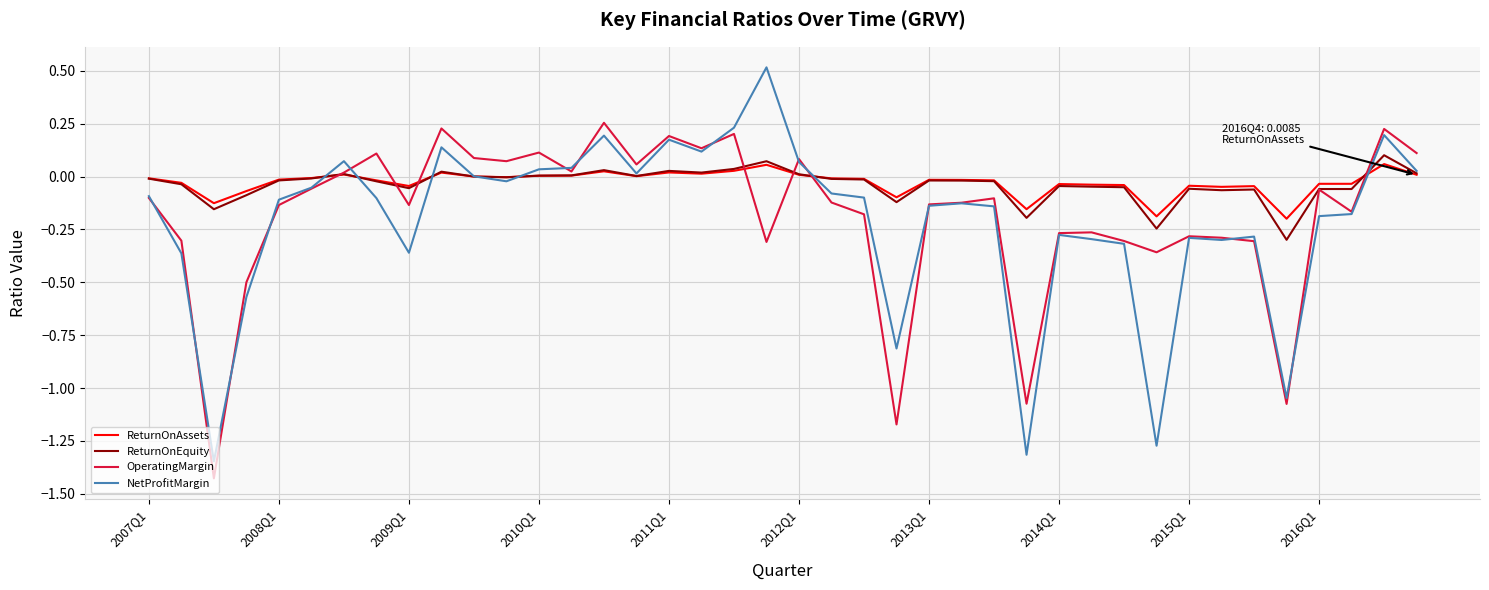

Which series has the widest spread of values?

NetProfitMargin